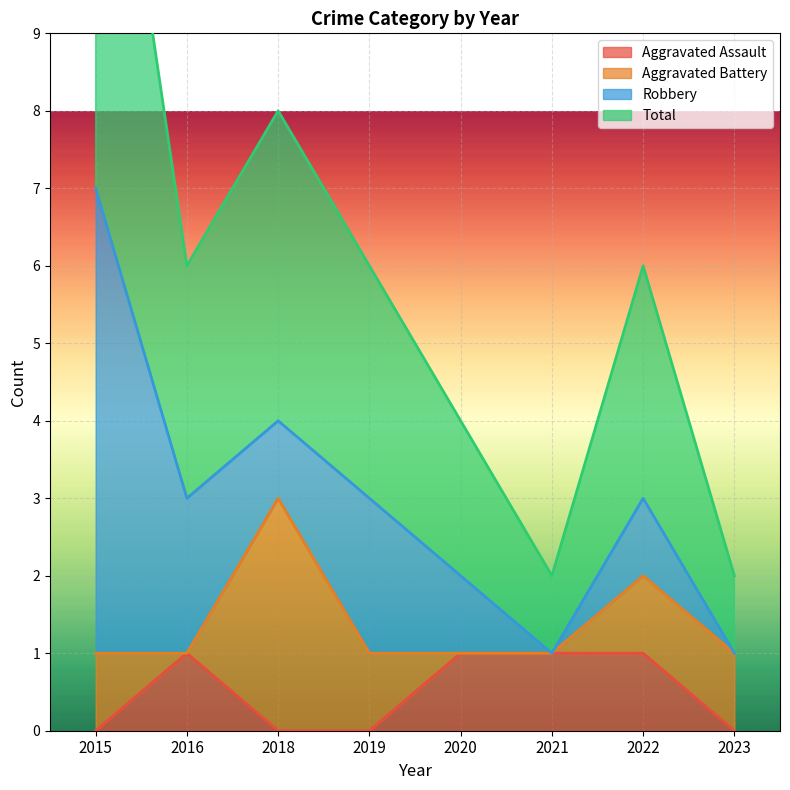

True or false: Aggravated Assault has a value of 0 at 2018.

True